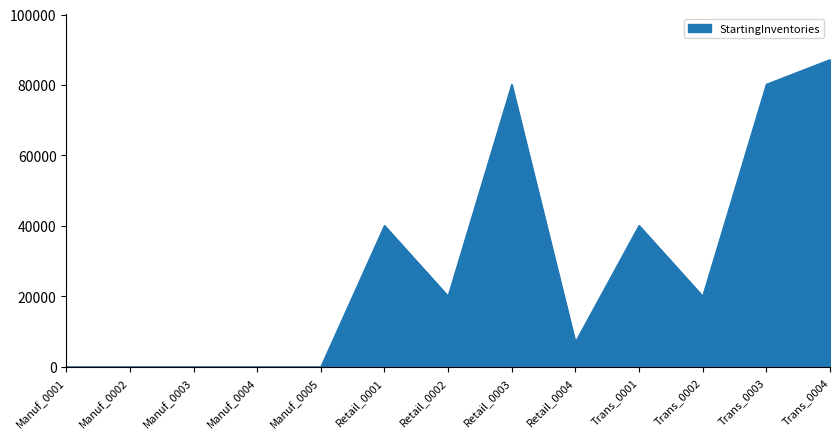

Between Trans_0002 and Retail_0004, which is larger?

Trans_0002